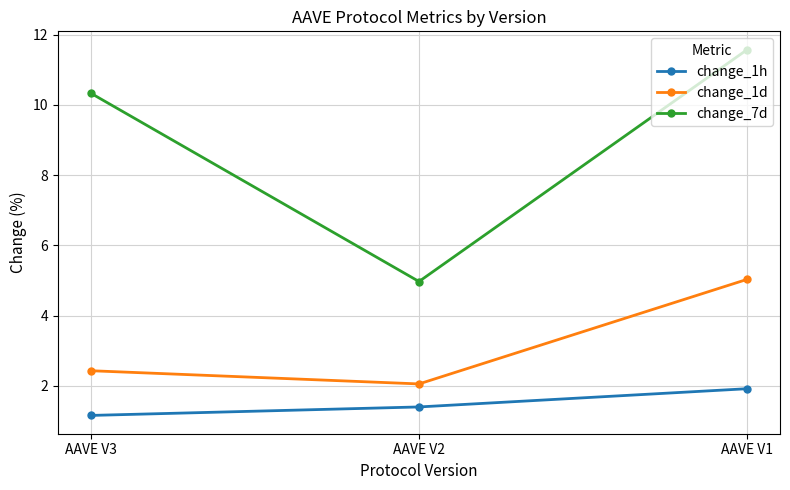

What is the approximate value of change_1h at AAVE V2?

1.4